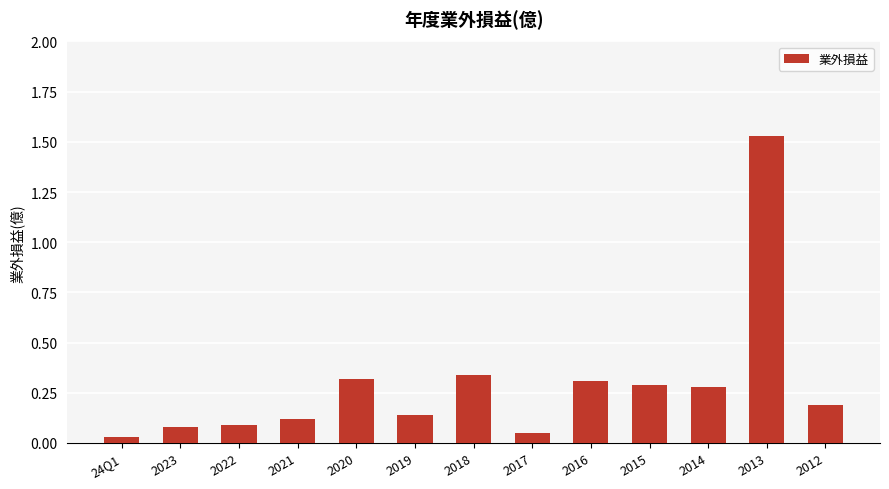

Which has a higher value, 2022 or 2016?

2016